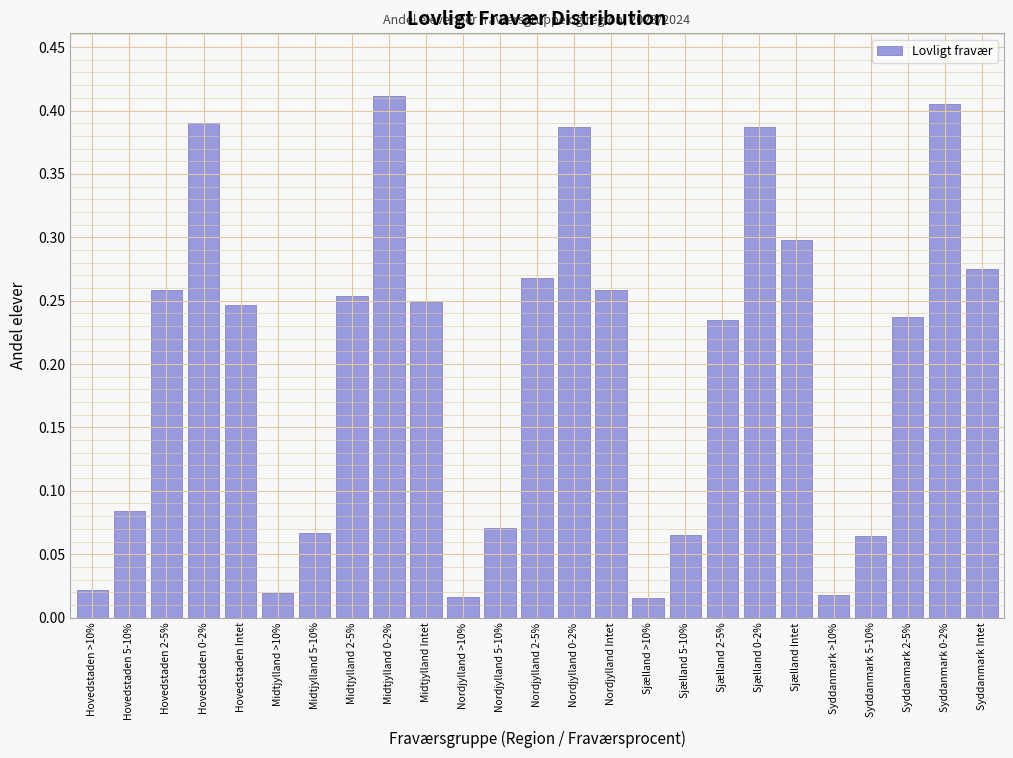

The chart shows a value of 0.4 at Midtjylland Intet. True or false?

False